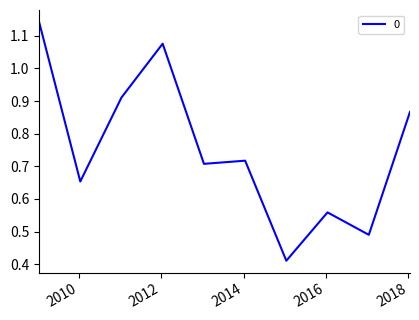

How many lines are shown in the chart?

1